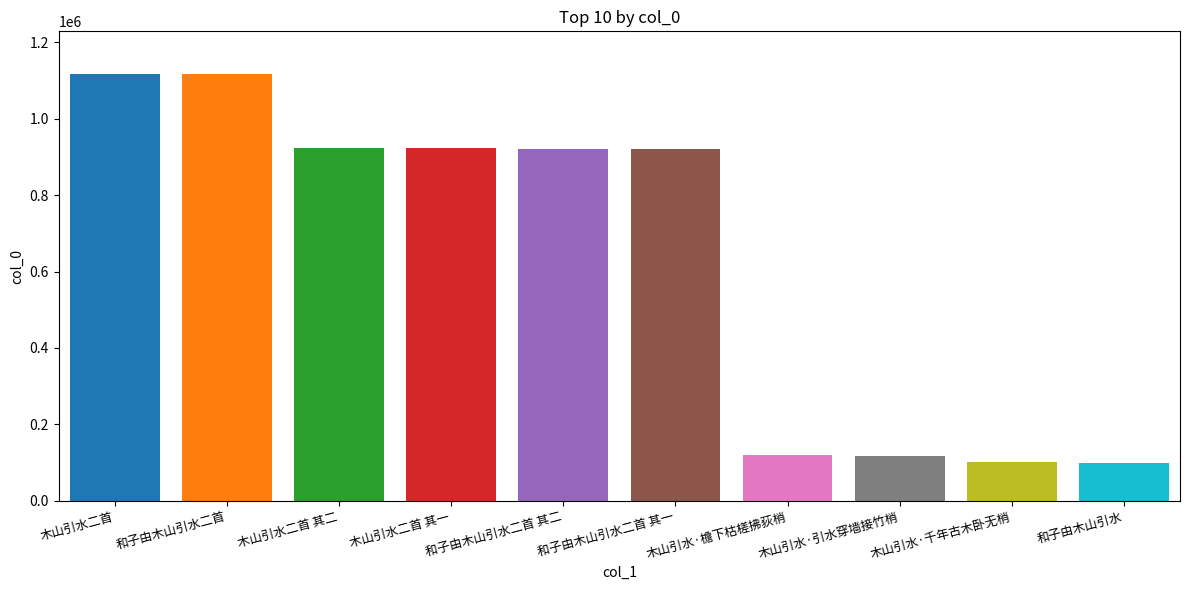

Between 木山引水二首 其二 and 木山引水二首, which is larger?

木山引水二首